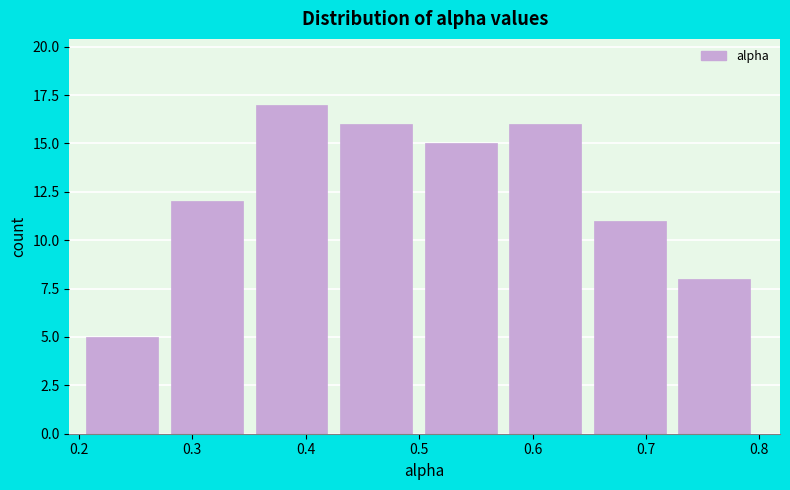

How tall is the bar that spans 0.36 to 0.43 on the x-axis? Neither the bar edges nor the heights are printed on the chart, so give them approximately, as read against the axes.

17